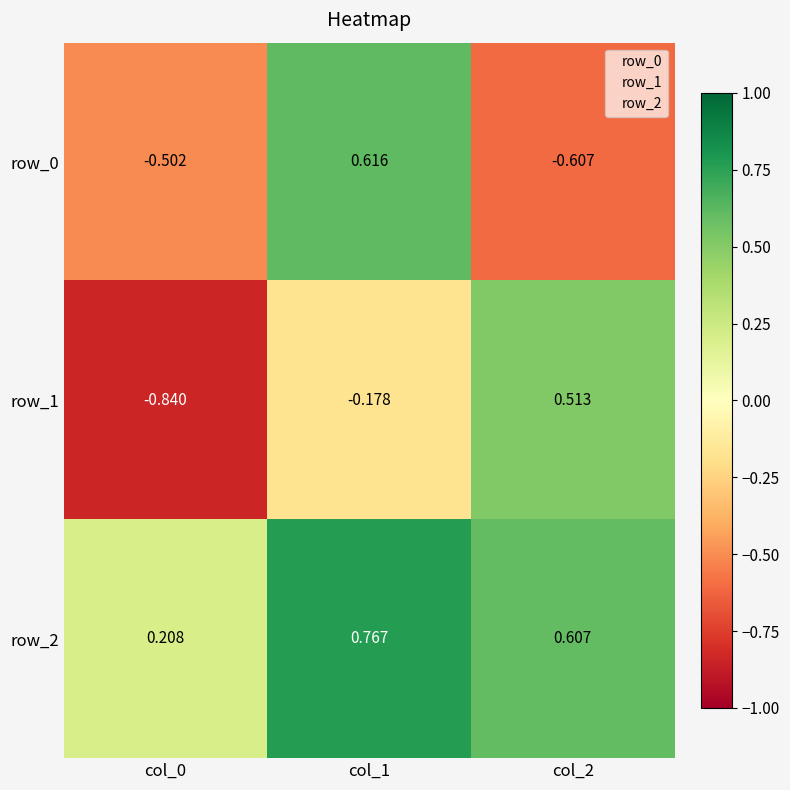

The row_1 series shows -0.4 at col_0. True or false?

False